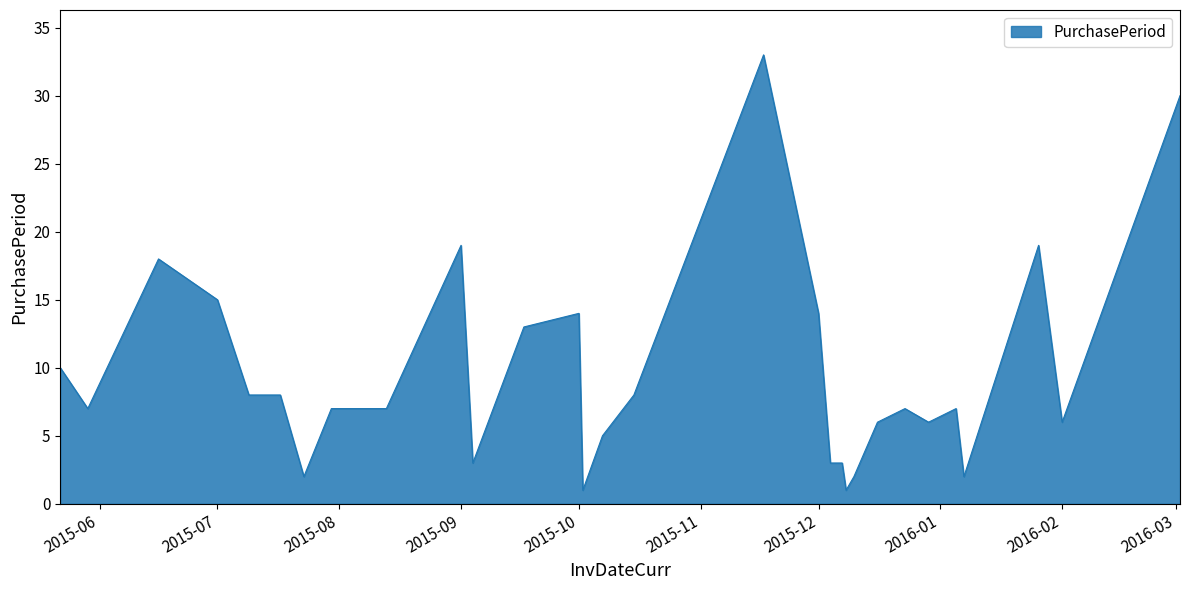

What is the greatest value displayed?

33